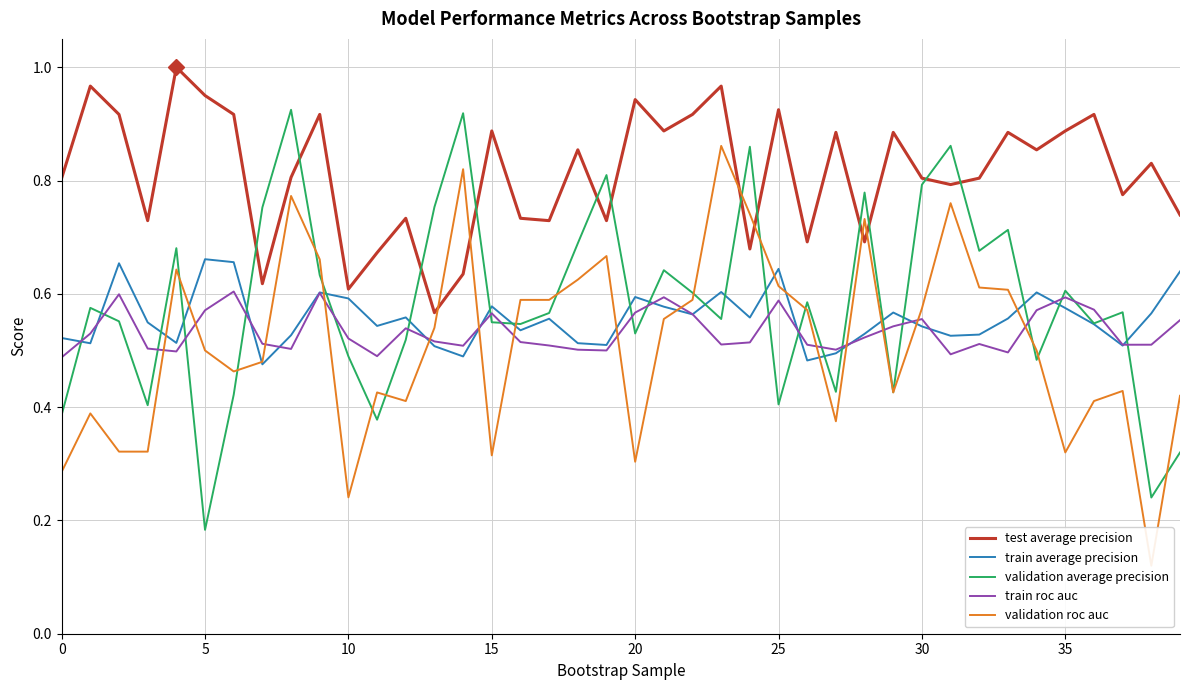

True or false: validation average precision has more than 1 interior local peaks.

True